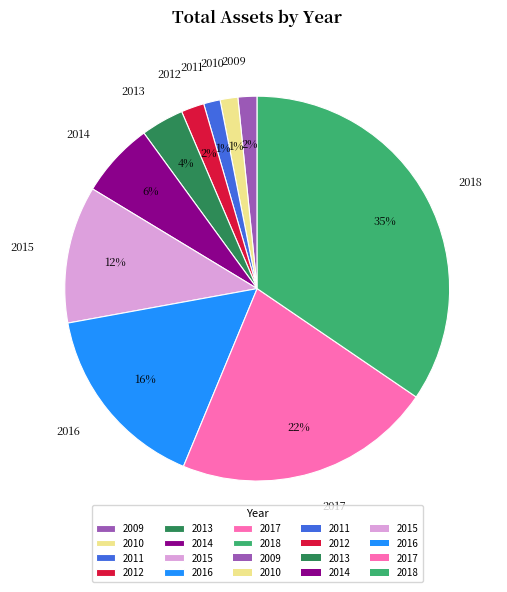

Which category has the biggest portion of the pie?

2018